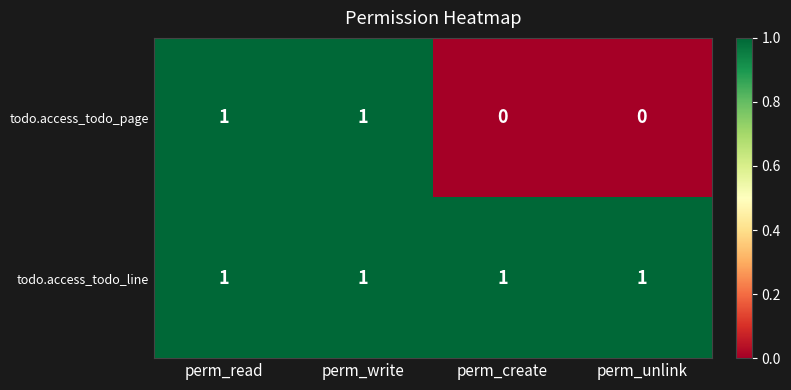

Between perm_write and perm_create, which series saw the biggest shift?

todo.access_todo_page